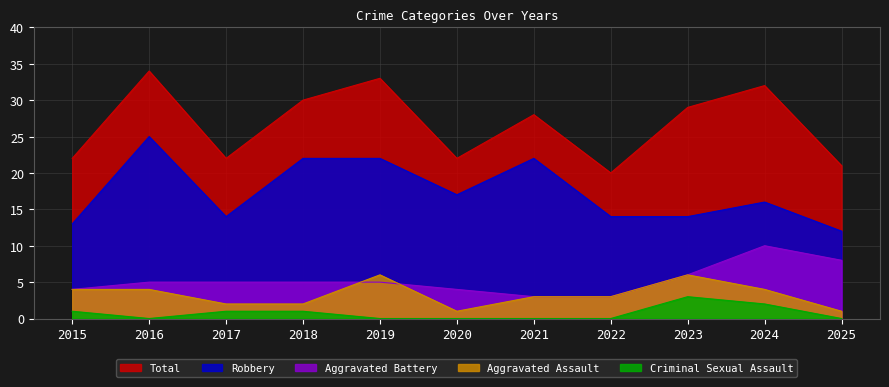

What is the value of the Aggravated Battery point at the 6th from the left?

4